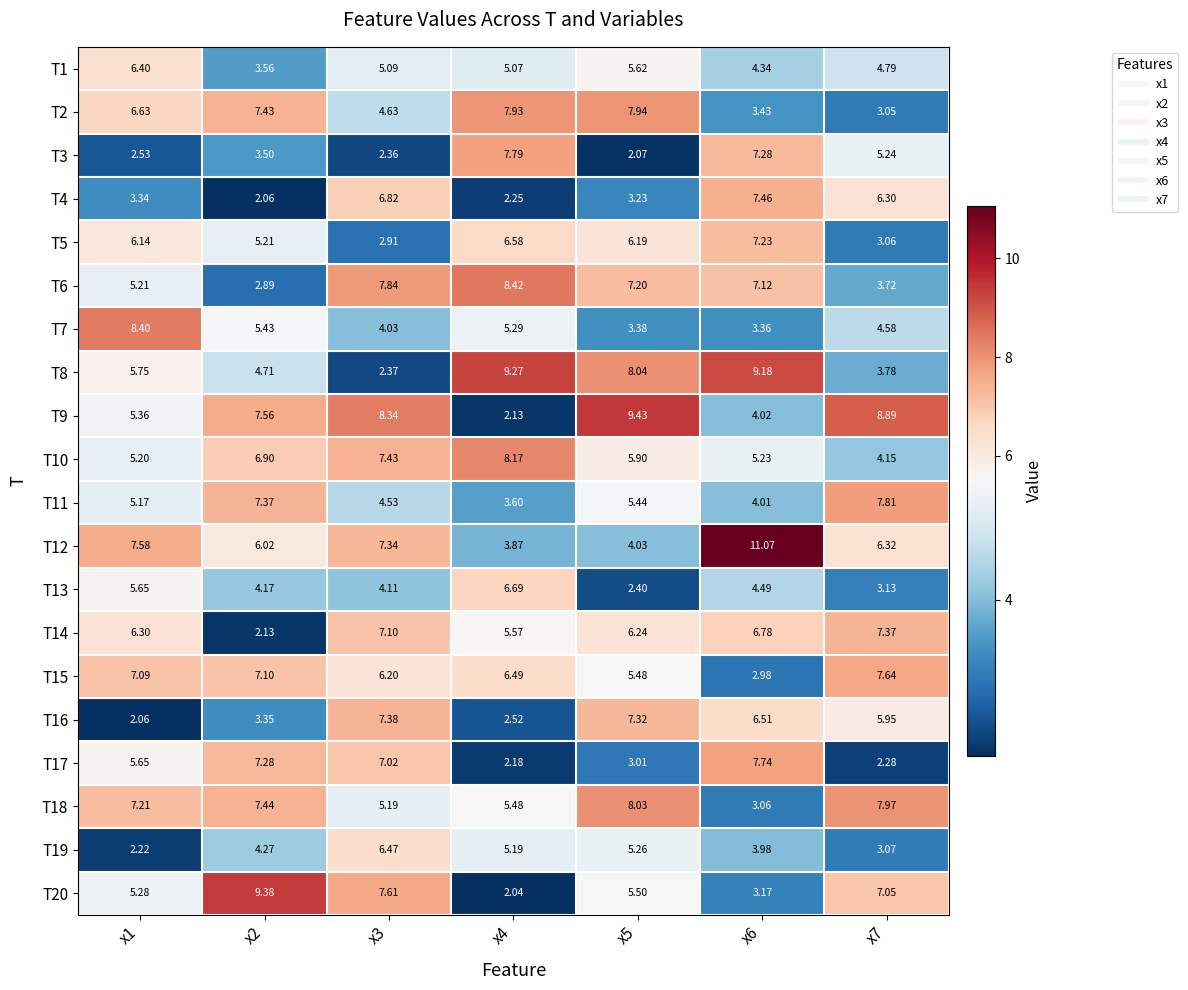

How many categories are shown in the chart?

7